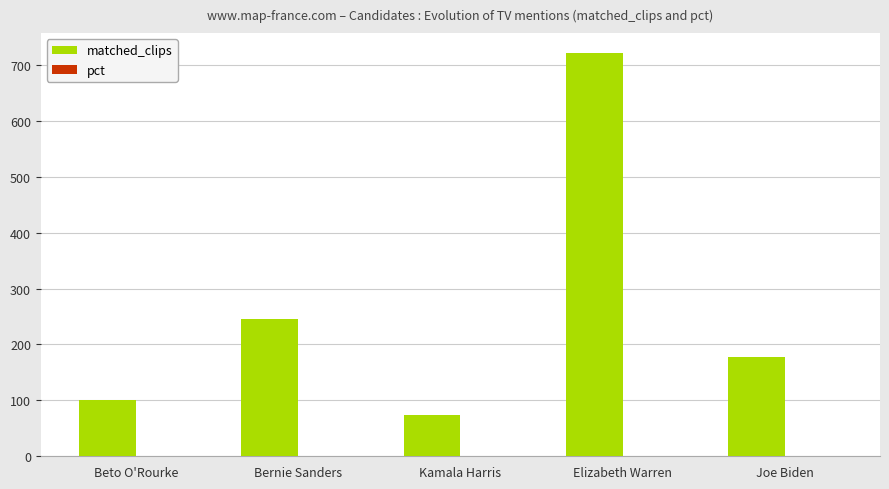

Where is matched_clips nearest to the value 397?

Bernie Sanders